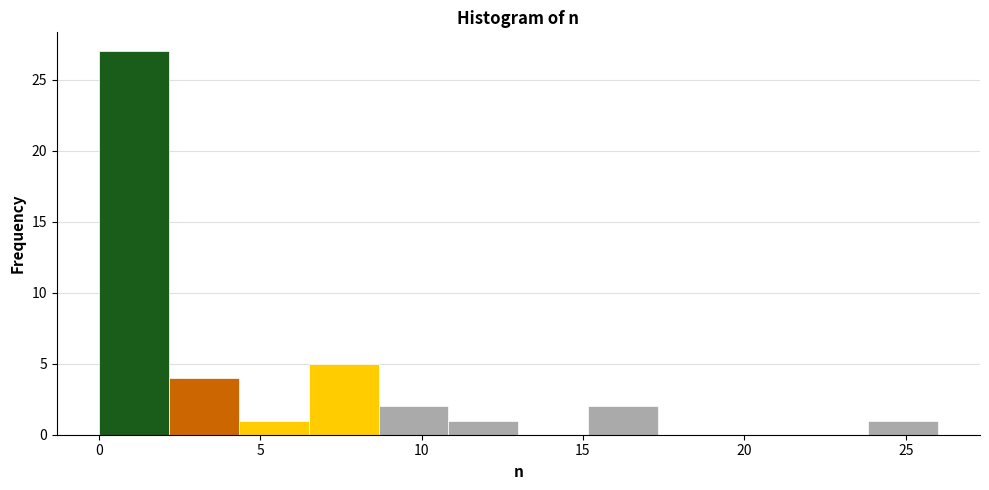

How tall is the bar that spans 2.0 to 4.5 on the x-axis? Neither the bar edges nor the heights are printed on the chart, so give them approximately, as read against the axes.

4